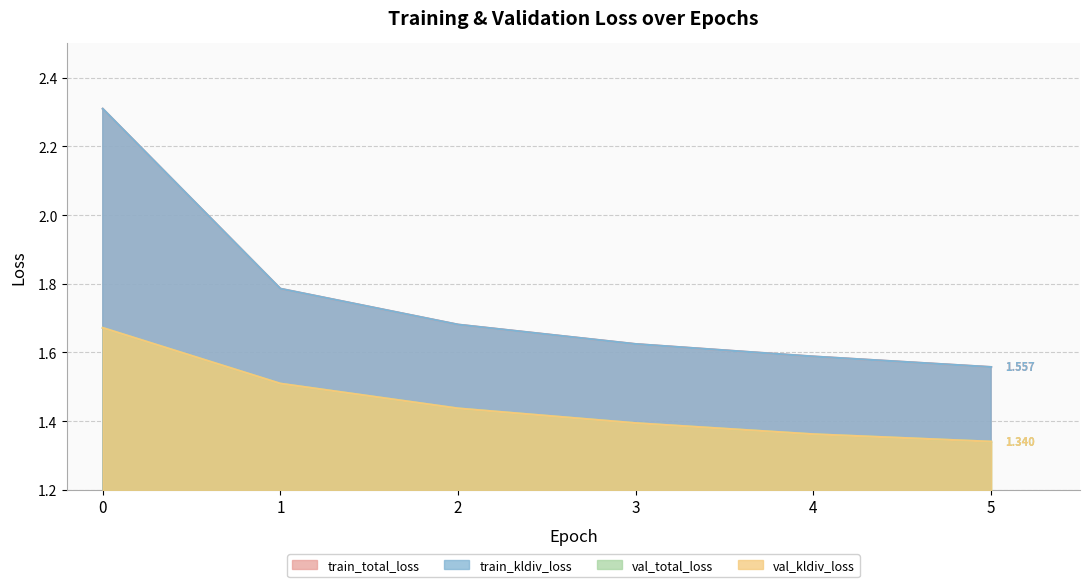

List the labels in order of train_kldiv_loss value, smallest first.

5, 4, 3, 2, 1, 0